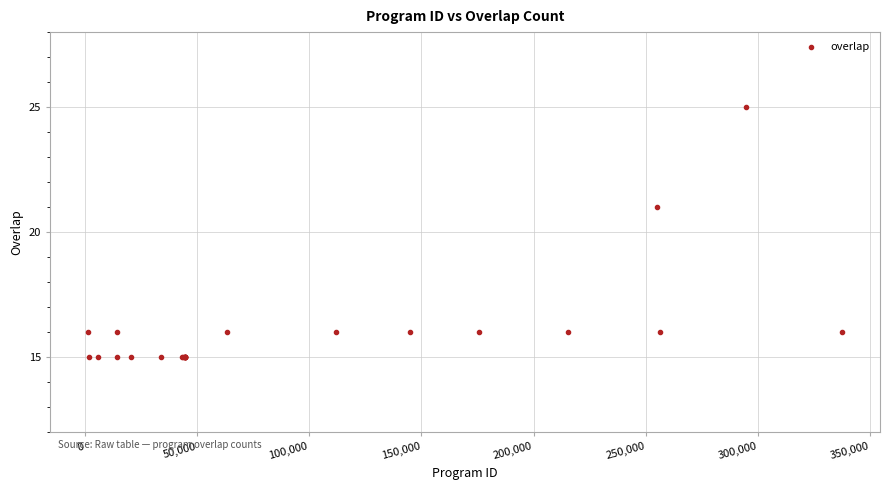

What Y value in the scatter plot is closest to 20?

21